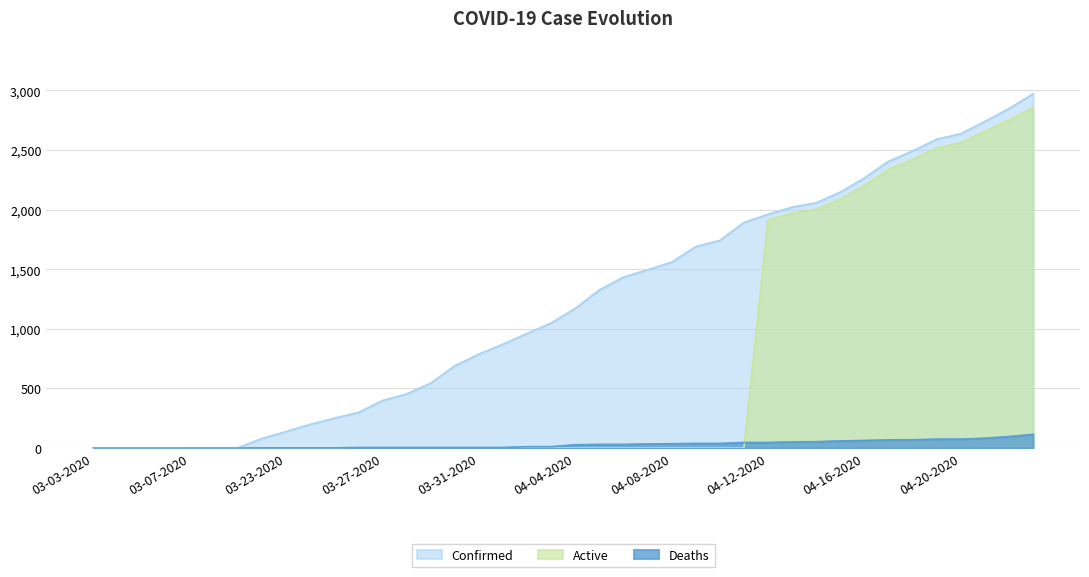

At which label does Confirmed first exceed 1171?

04-05-2020